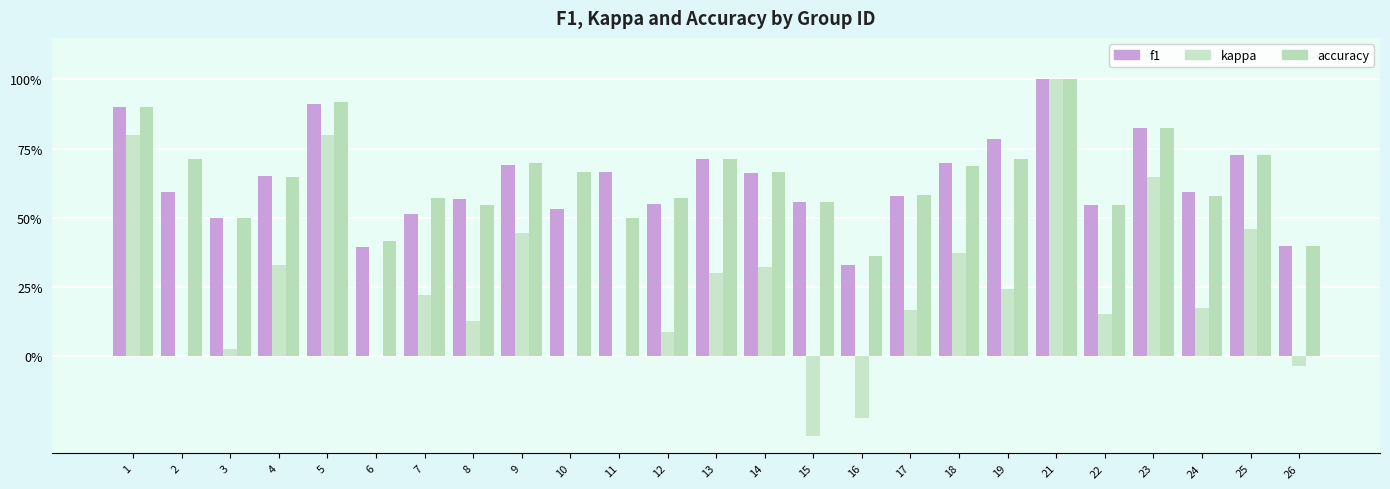

Does the chart contain stacked bars?

No